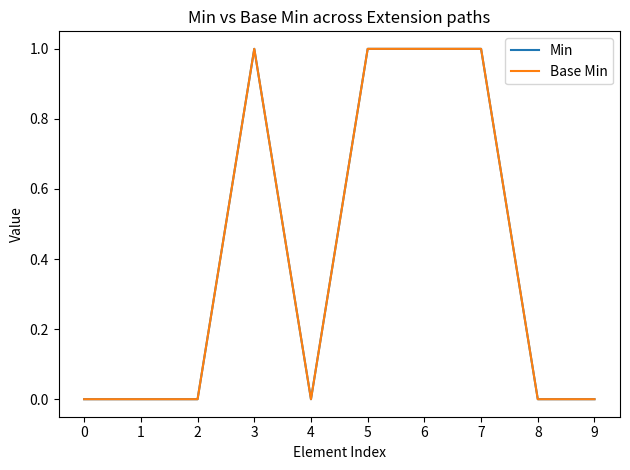

Reading right to left, extract all data points from this chart.

Min: 9=0	8=0	7=1	6=1	5=1	4=0	3=1	2=0	1=0	0=0
Base Min: 9=0	8=0	7=1	6=1	5=1	4=0	3=1	2=0	1=0	0=0